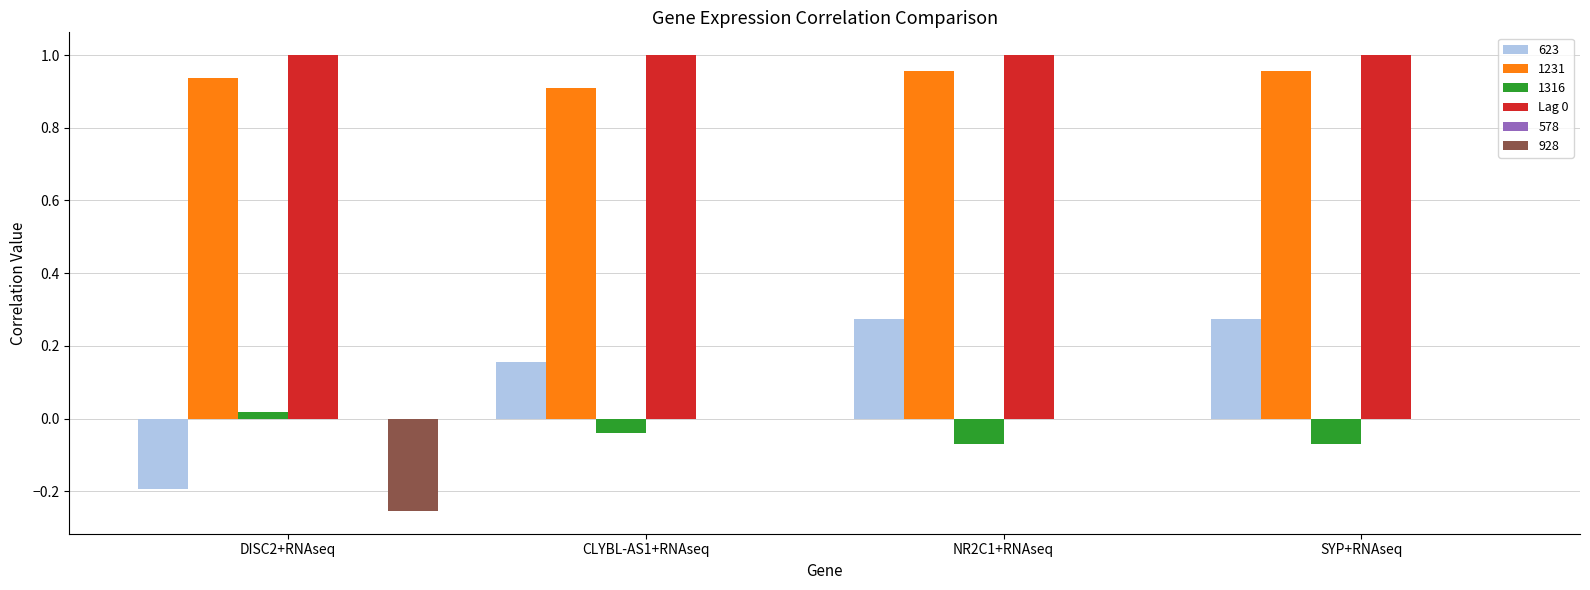

Count the number of data series in this chart.

5